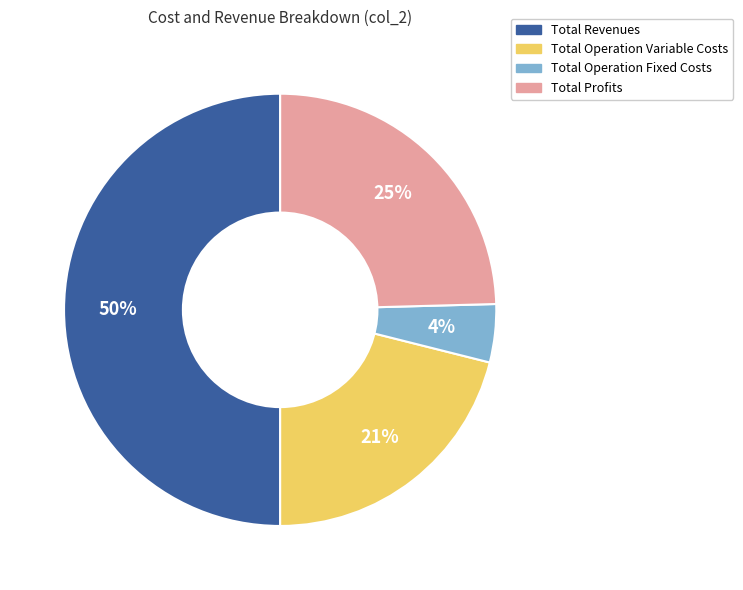

To the nearest percent, what is the average slice percentage?

25%